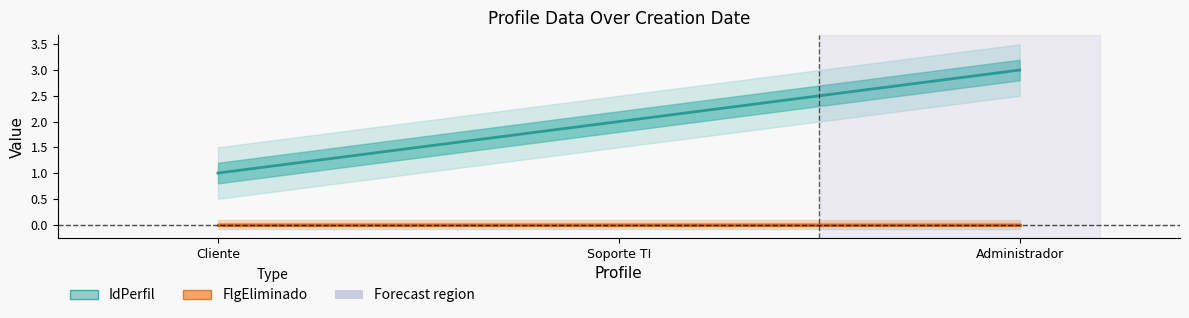

Is the value of IdPerfil at Soporte TI greater than the value of FlgEliminado at Soporte TI?

Yes